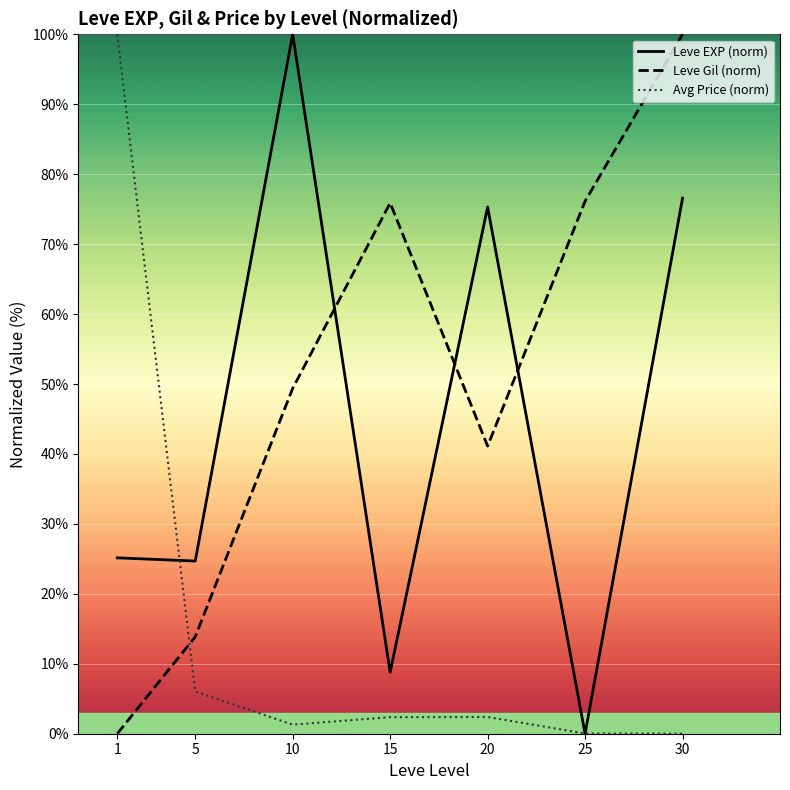

Rank the series at 10 from highest to lowest value.

Leve EXP (norm), Leve Gil (norm), Avg Price (norm)